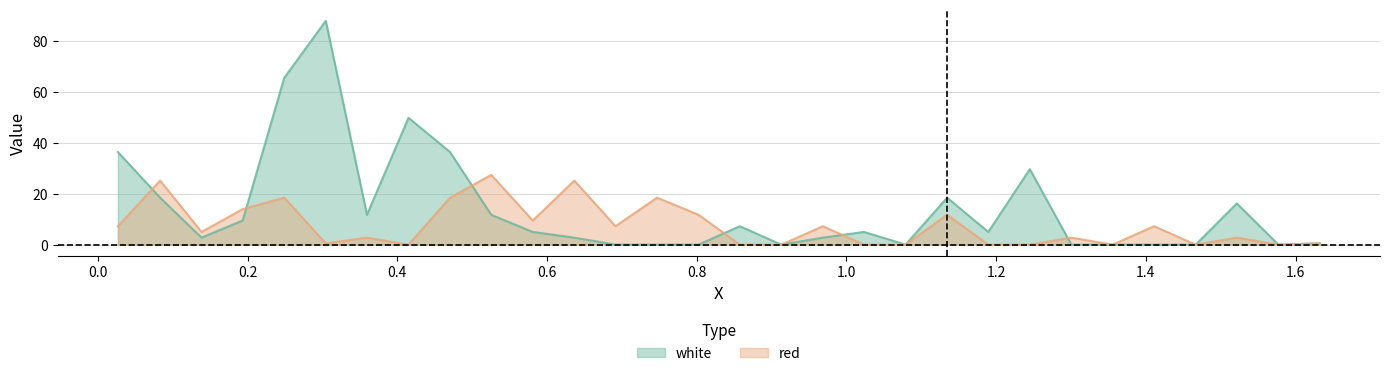

Reading left to right, transcribe all the data shown in this chart.

red: 7.2	25.2	5.0	14.0	18.5	0.5	2.8	0.0	18.5	27.4	9.5	25.2	7.2	18.5	11.7	0.0	0.0	7.2	0.0	0.0	11.7	0.0	0.0	2.8	0.0	7.2	0.0	2.8	0.0	0.5
white: 36.4	18.5	2.8	9.5	65.6	88.0	11.7	49.9	36.4	11.7	5.0	2.8	0.0	0.0	0.0	7.2	0.0	2.8	5.0	0.0	18.5	5.0	29.7	0.0	0.0	0.0	0.0	16.2	0.0	0.5